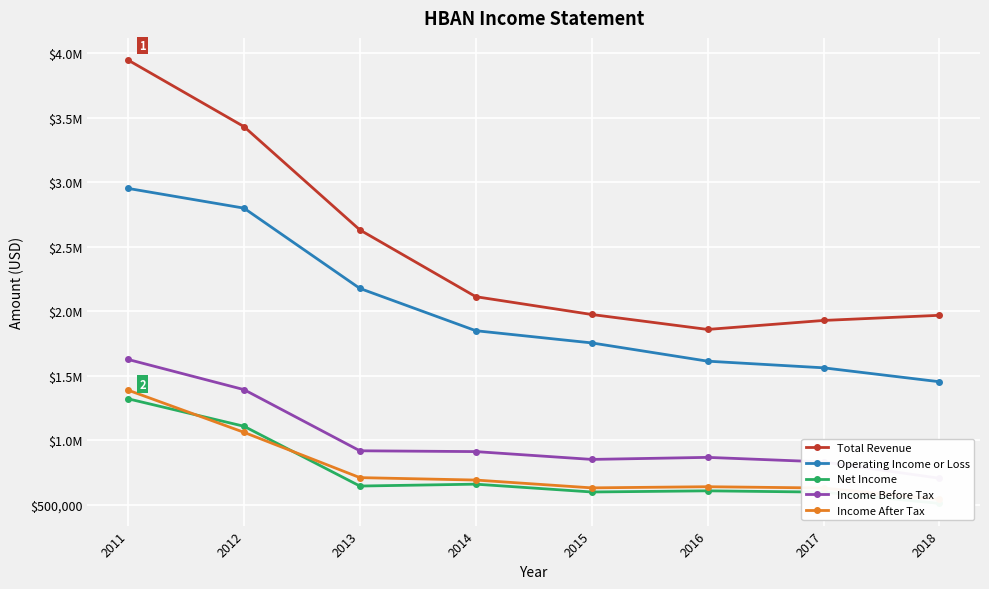

Count the number of categories in the chart.

8